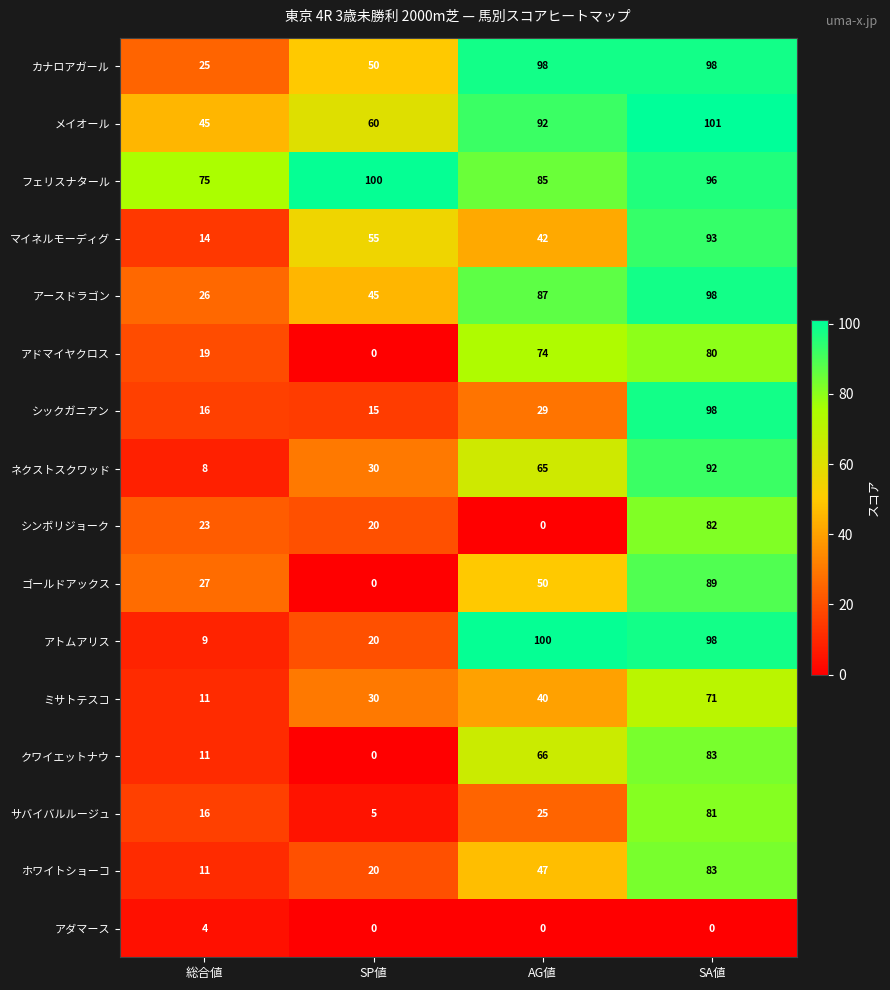

Count the number of categories in the chart.

4